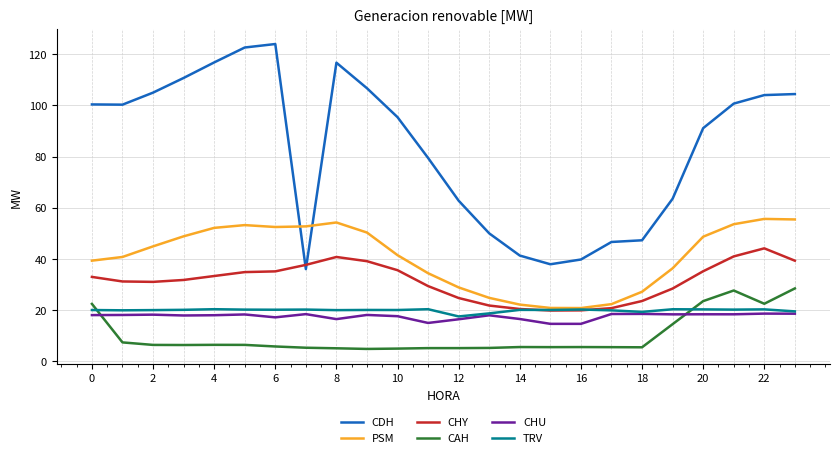

What is the smallest value displayed?

4.9